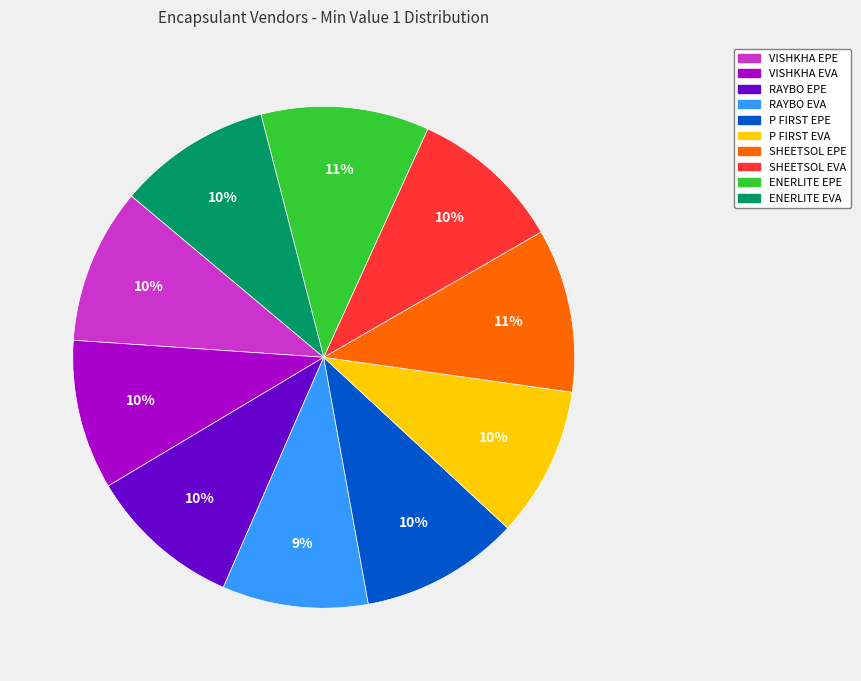

How many segments does this pie chart have?

10